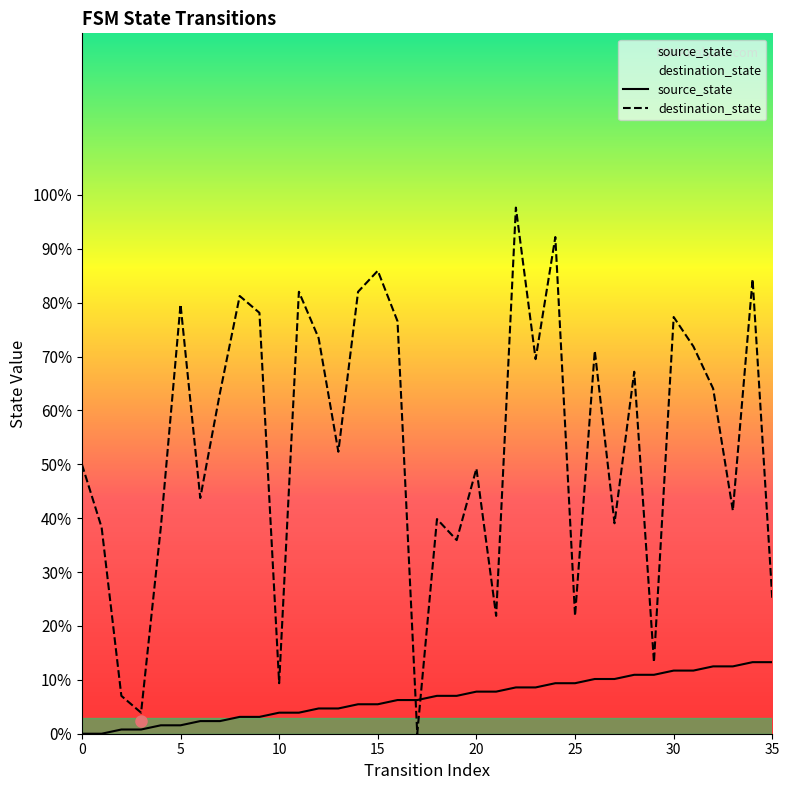

The destination_state series shows 71.1 at 26. True or false?

True